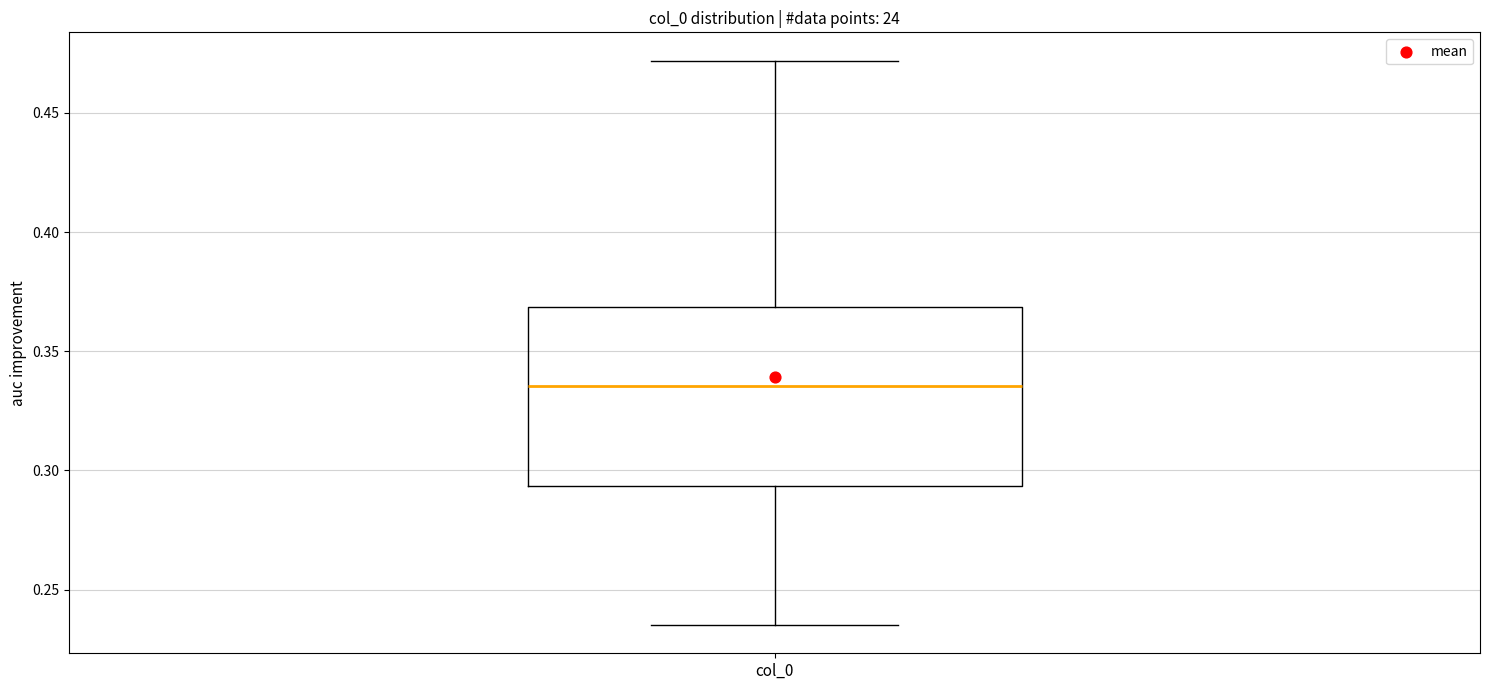

Where is the lower edge of the box for col_0 on the y-axis? The values are not printed on the chart, so give them approximately, as read against the axis.

0.295